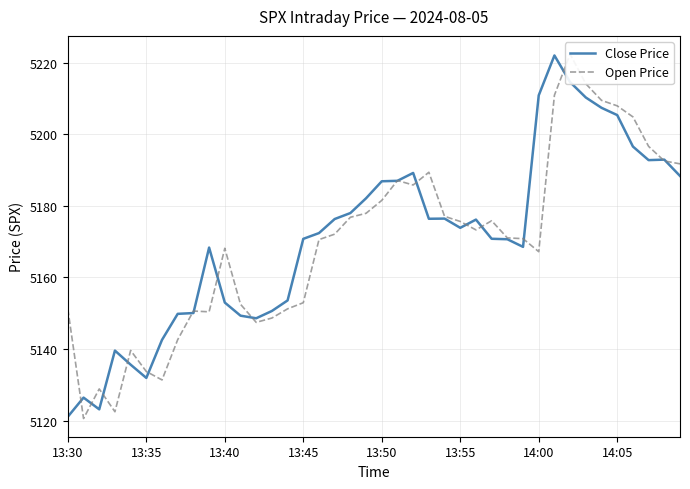

What are all the series names shown in the legend?

Close Price, Open Price